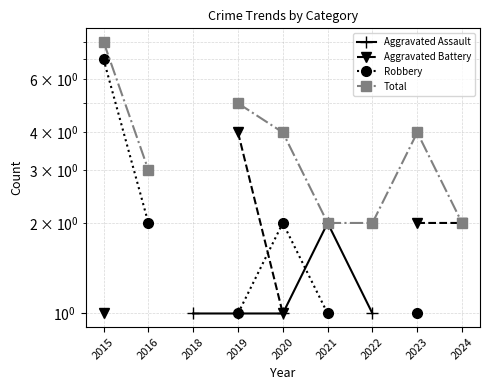

How many interior local peaks does the Aggravated Assault series have?

1